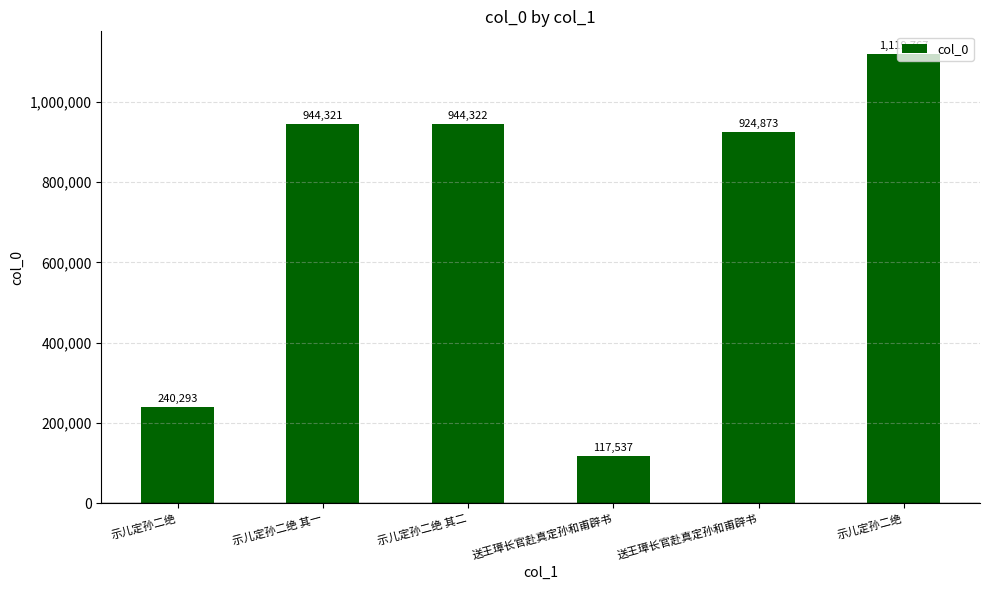

How many bars are there in total?

6